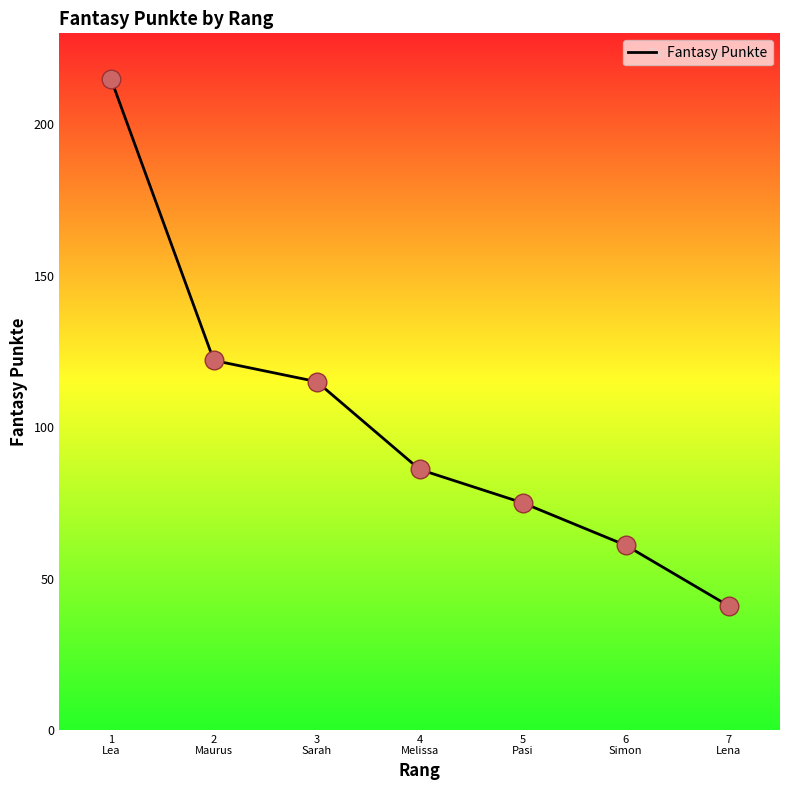

Approximately how many times larger is the value at 5
Pasi compared to 1
Lea?

0.3